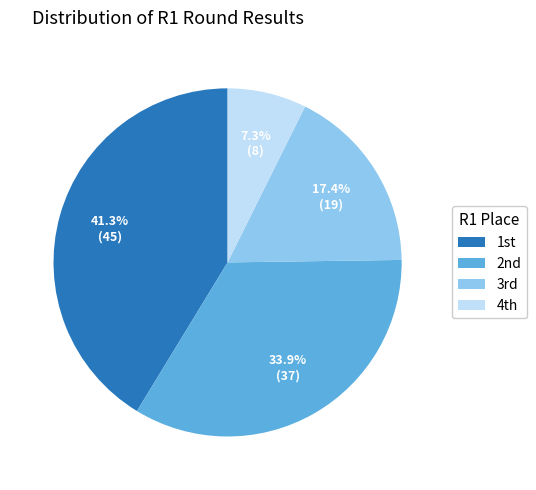

To the nearest percent, what is the average slice percentage?

25%